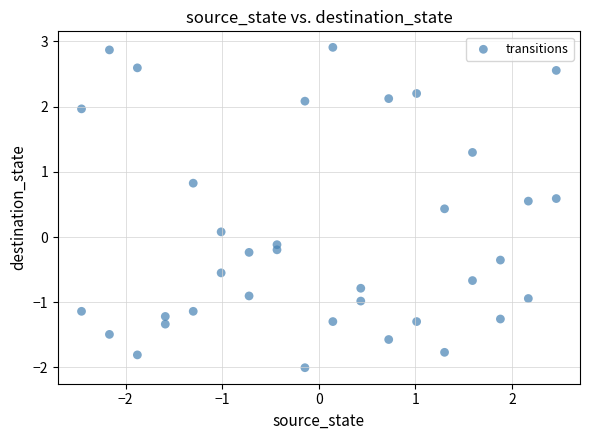

What is the range of Y values (max minus min)?

4.9